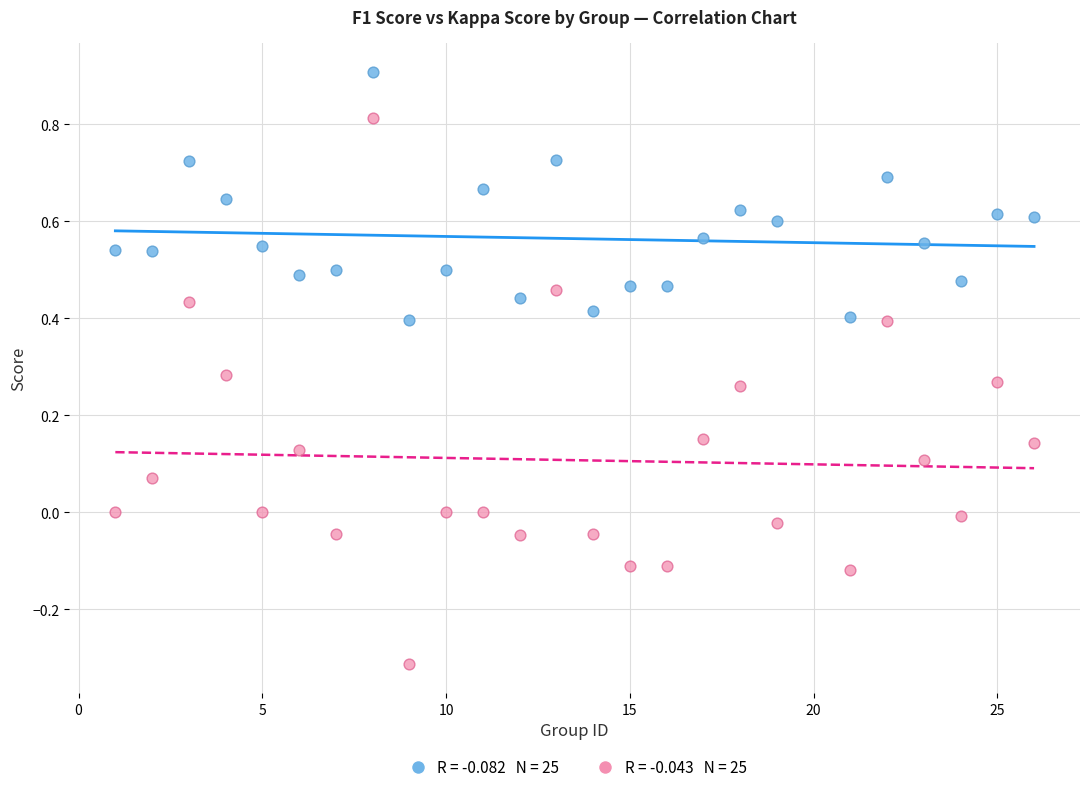

Across all data points, what is the range of X values (max minus min)?

25.0